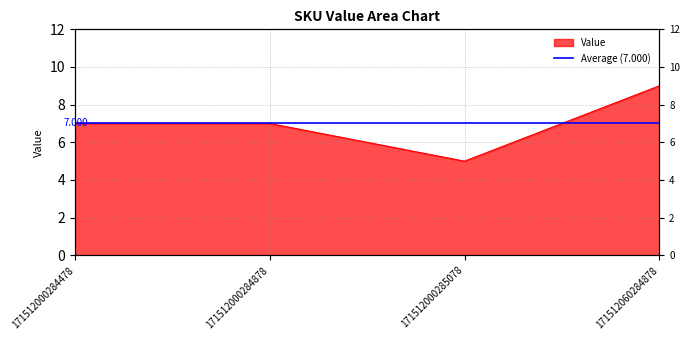

What is the minimum value shown in the chart?

5